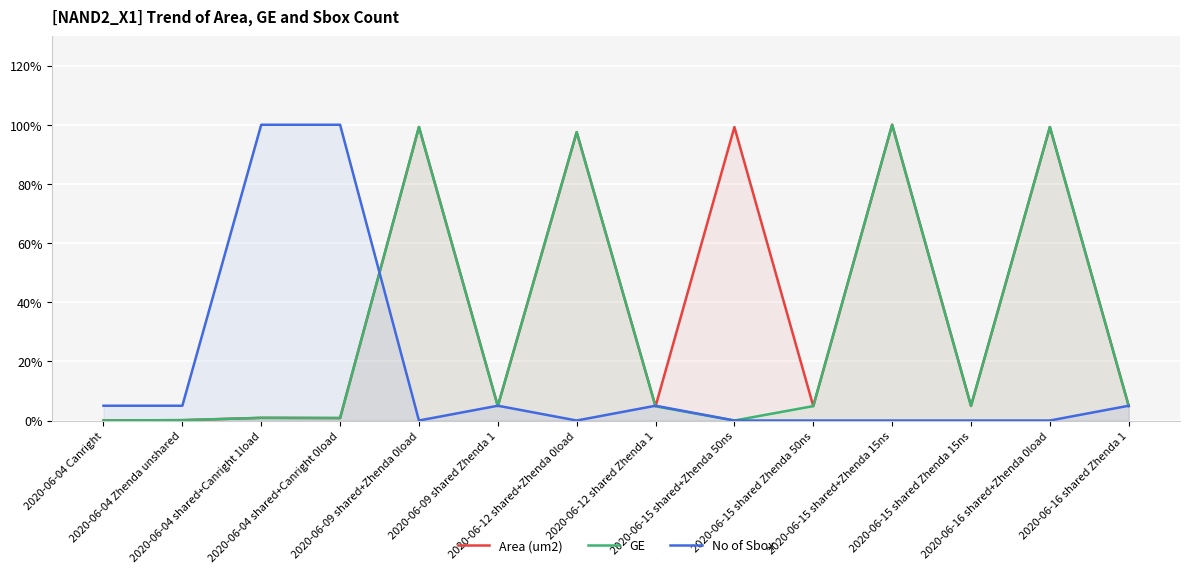

How many categories are shown in the chart?

14